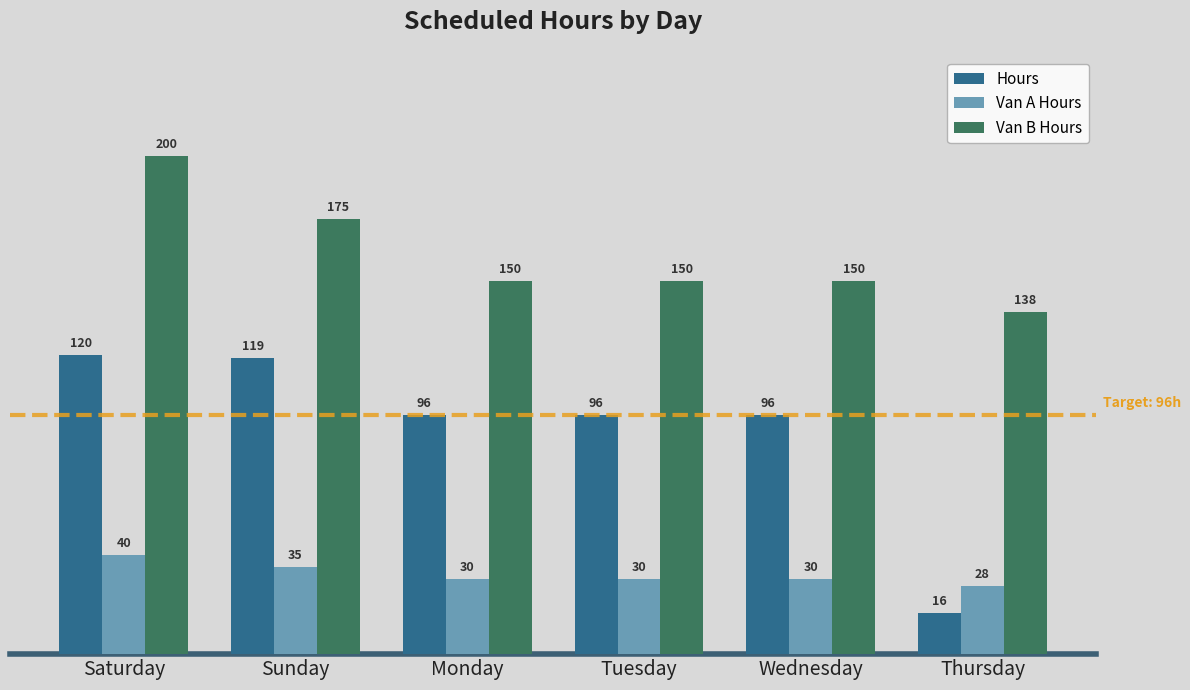

At which category is the sum across all series the highest?

Saturday